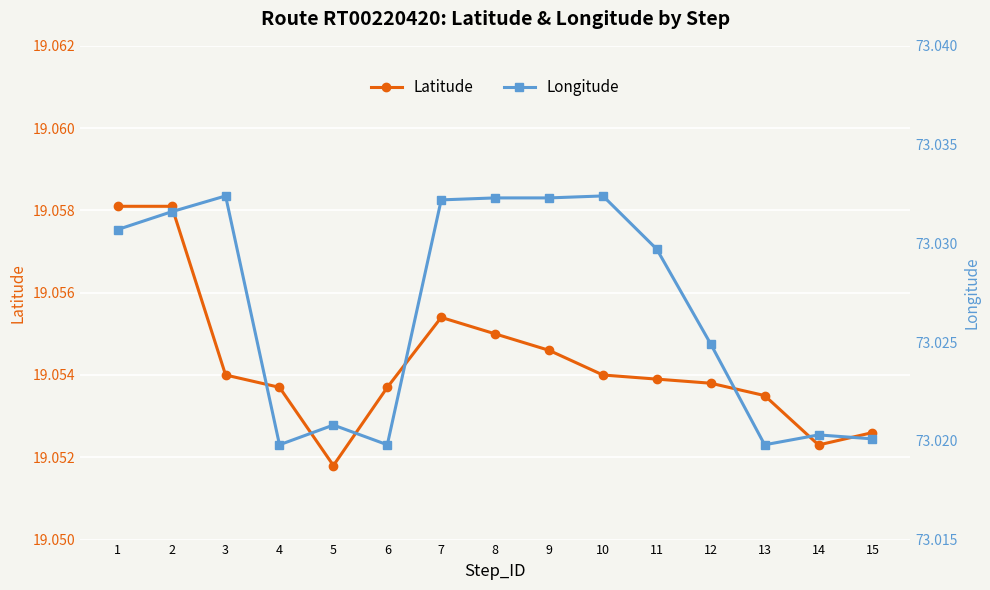

Is it true that Latitude equals 19.1 at 15?

True